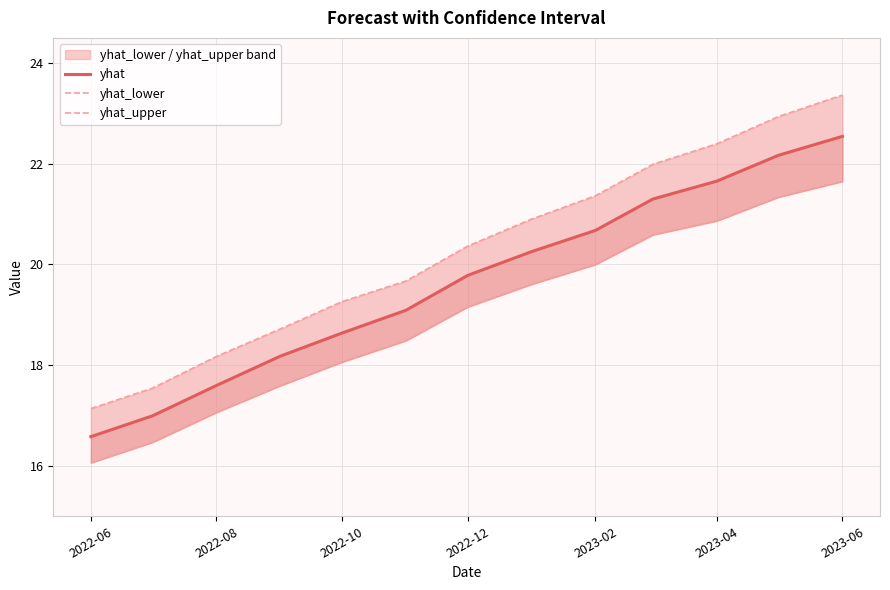

How many distinct data groups are displayed?

3